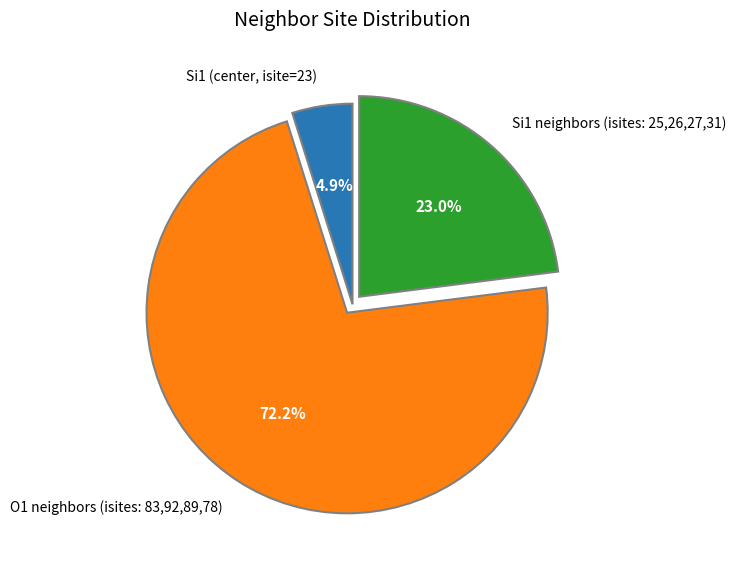

What portion of the pie excludes Si1 neighbors (isites: 25,26,27,31)?

77.0%